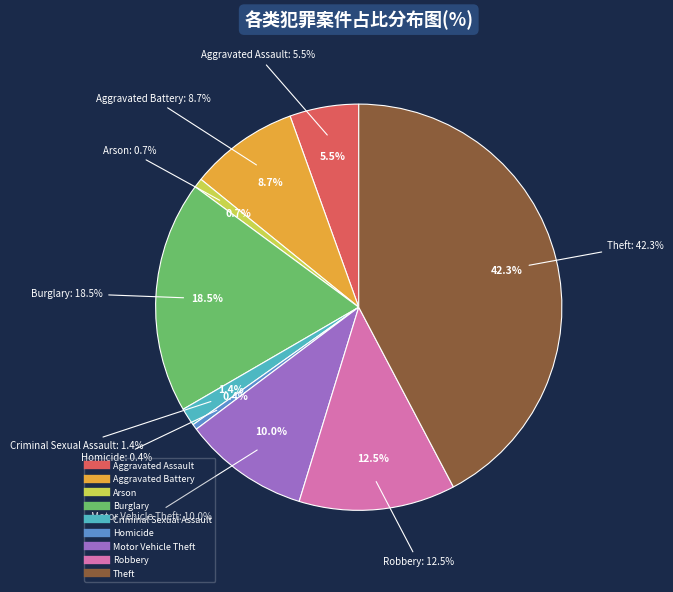

To the nearest percent, what portion does Criminal Sexual Assault represent?

1%